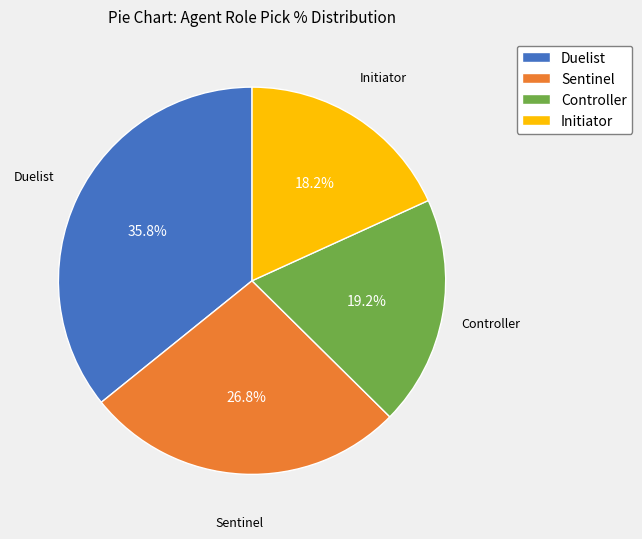

Which has a higher value, Controller or Sentinel?

Sentinel